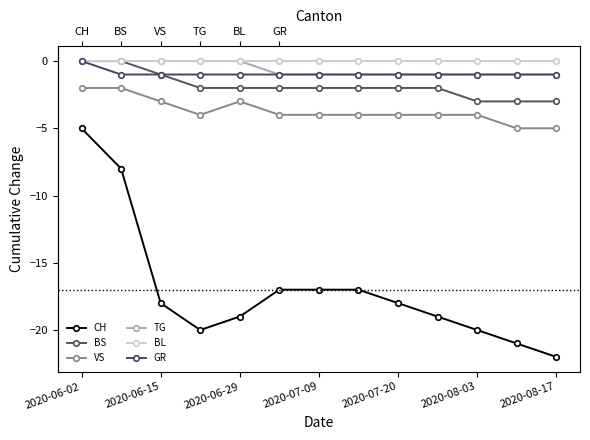

How many interior local valleys does the CH series have?

1